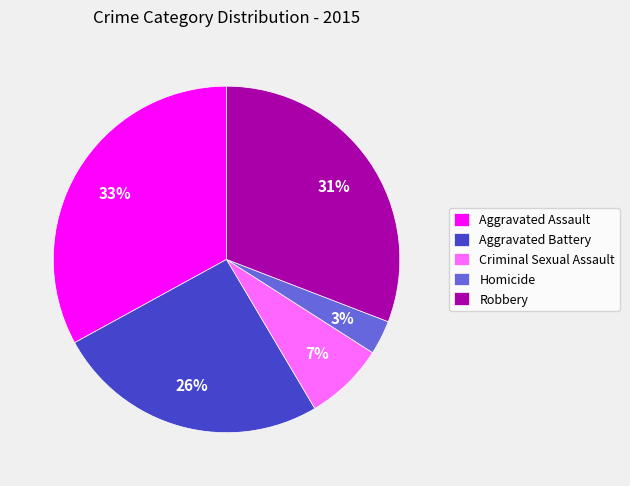

Combined, do Homicide and Aggravated Assault account for over 50%?

No